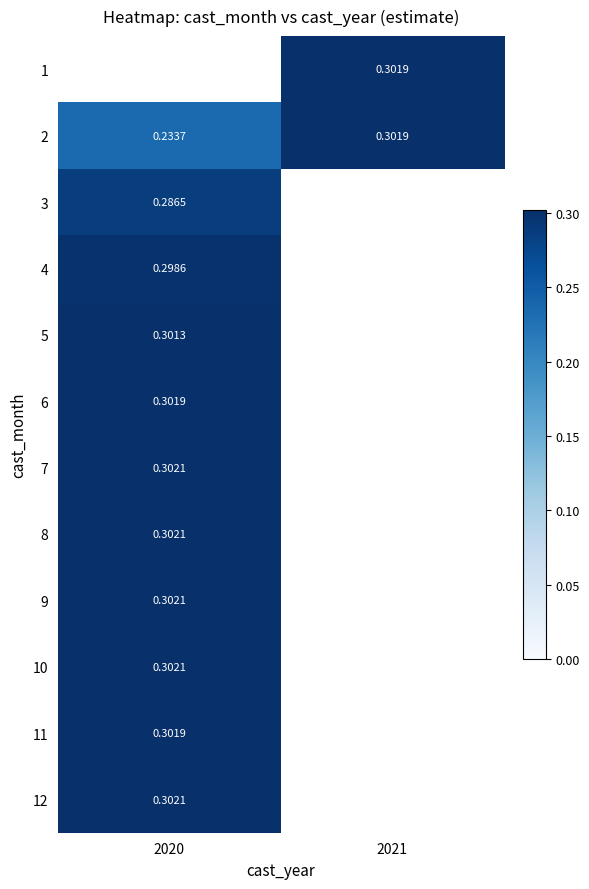

Which category has the highest value across all series?

2020